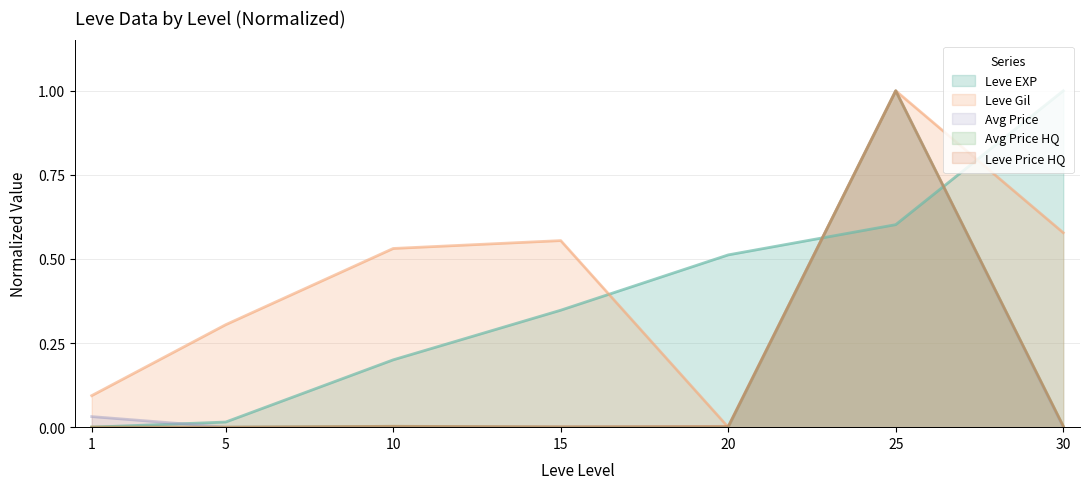

Where is the first local minimum for LevePriceHQ?

5